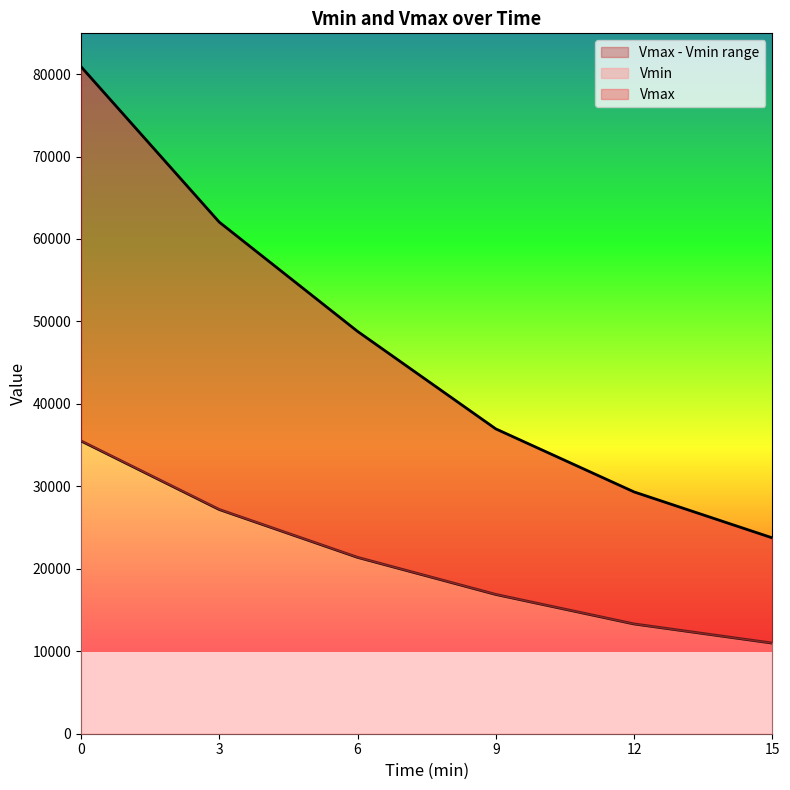

True or false: Vmin and Vmax cross at least once.

False